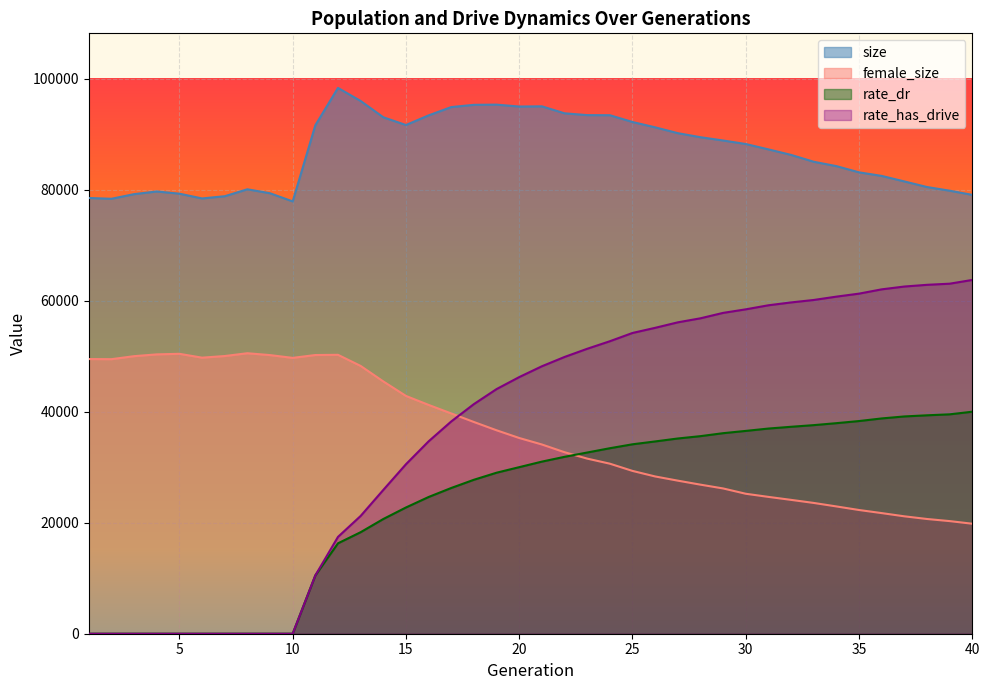

At which category is the sum across all series the highest?

24